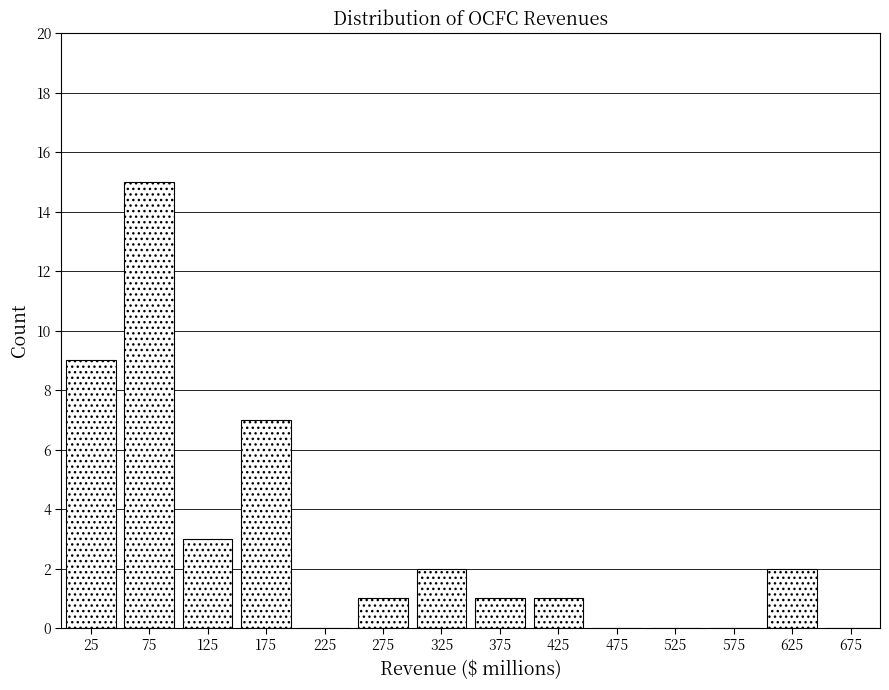

What is the height of the bar covering 50 to 100 on the x-axis? The values are not printed on the chart, so give them approximately, as read against the axis.

15